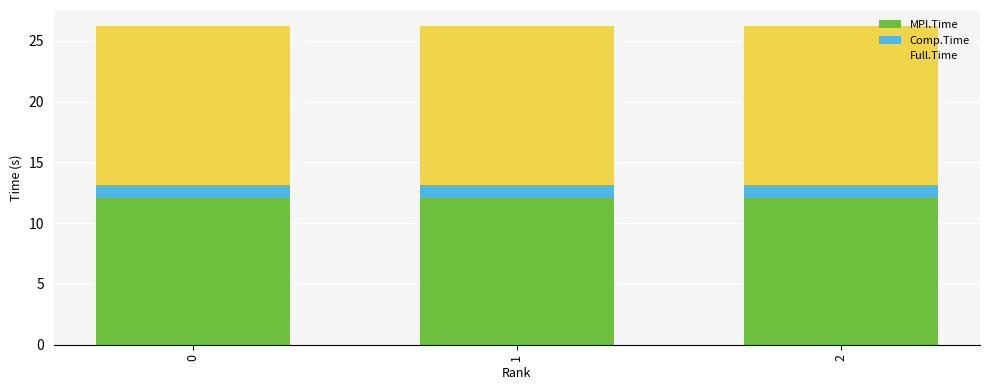

True or false: MPI.Time has a value of 17.7 at 2.

False